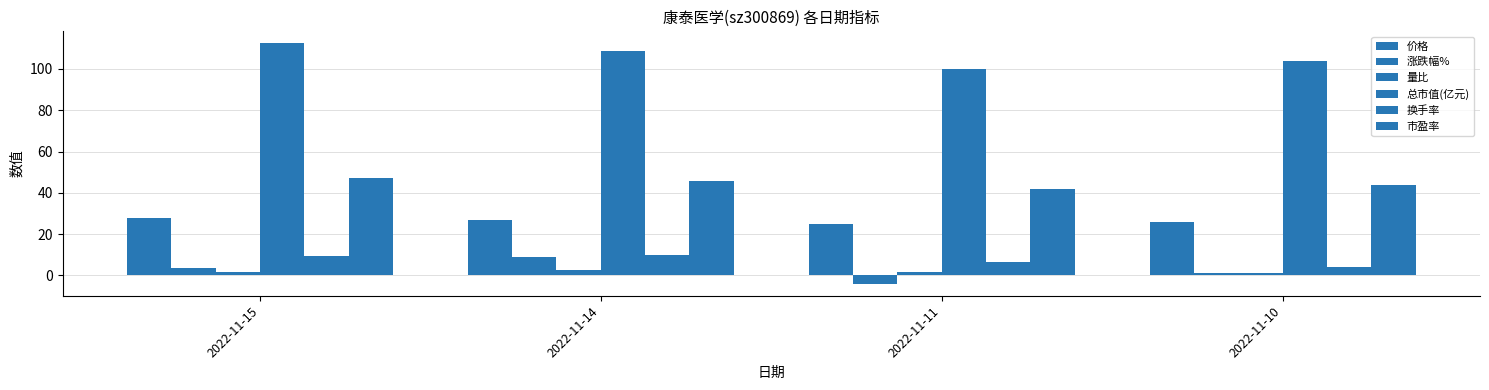

The 价格 series shows 27.0 at 2022-11-14. True or false?

True